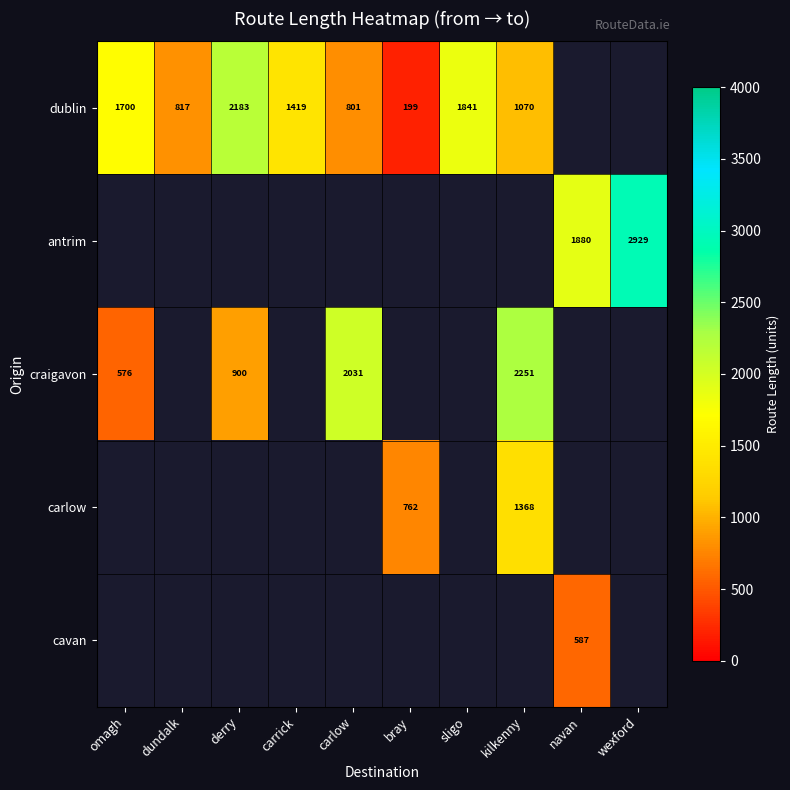

What is the maximum value for dublin?

2183.0